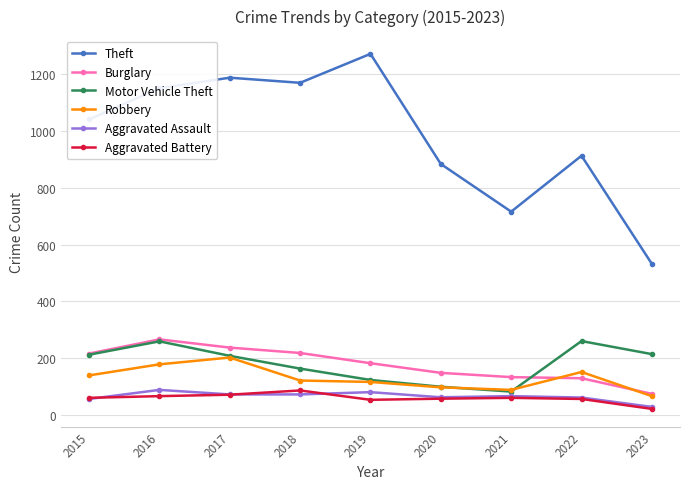

True or false: Burglary and Theft intersect in this chart.

False